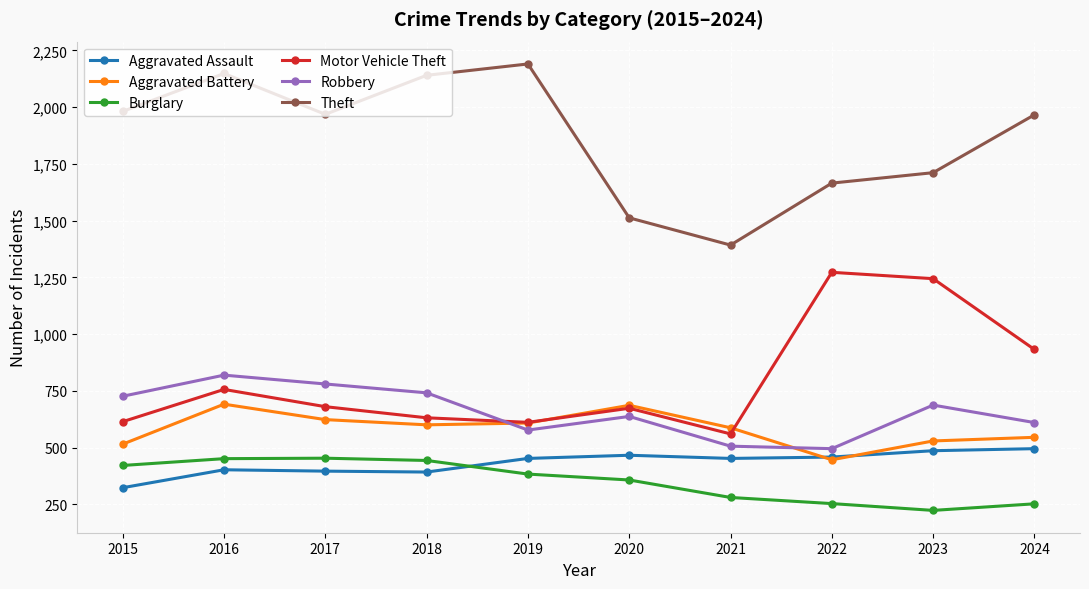

Which series has the largest total across all categories?

Theft